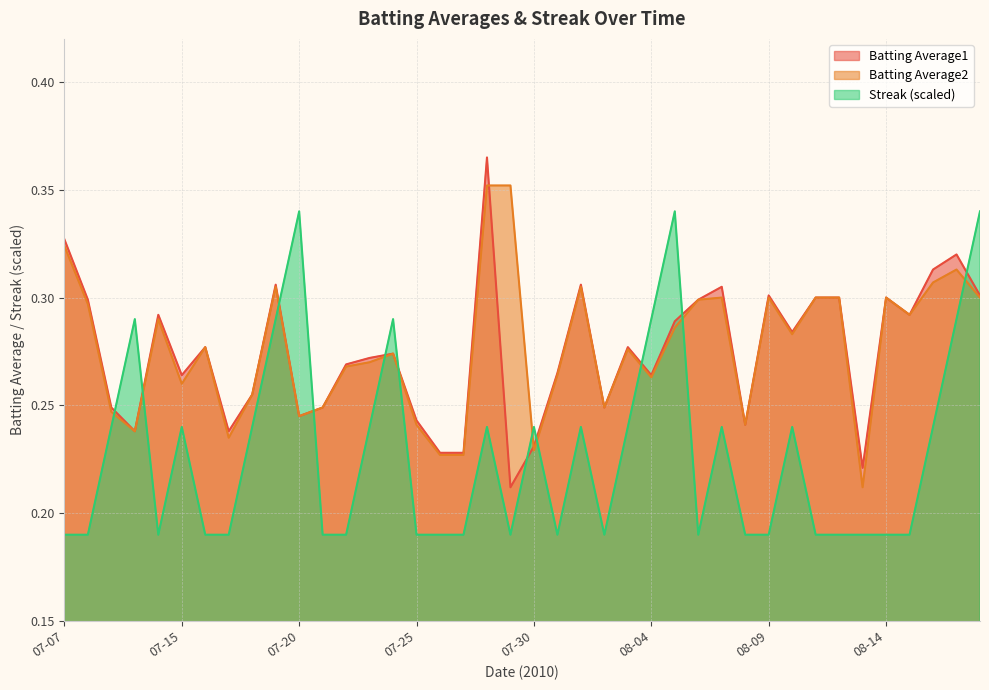

At how many categories does at least one series exceed 0?

40